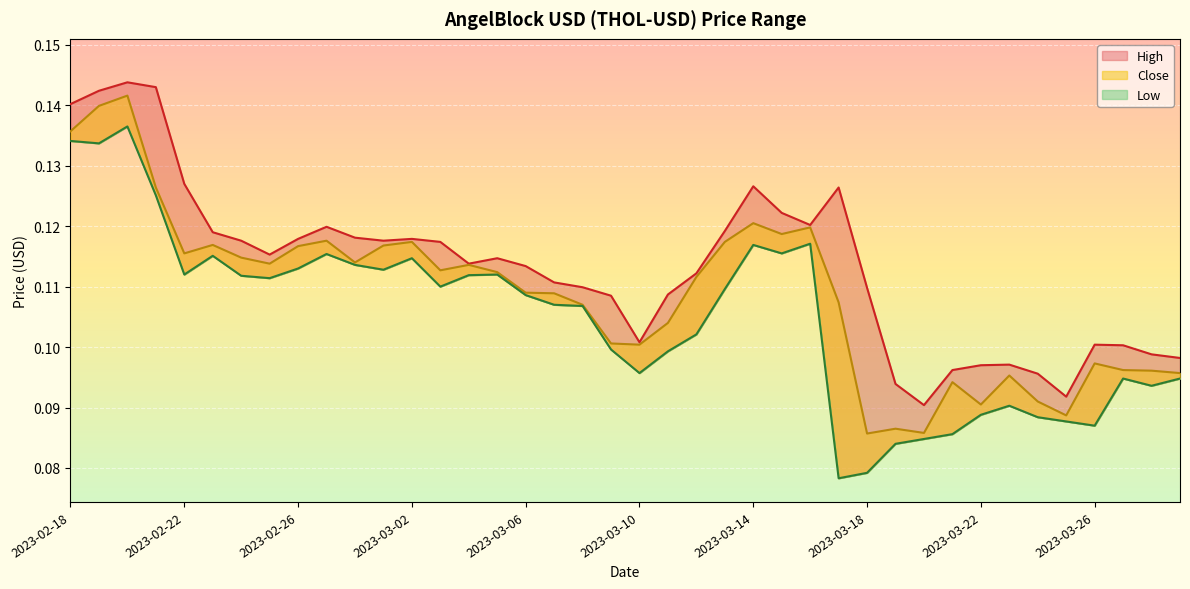

List the series in order of their overall mean, highest first.

High, Close, Low